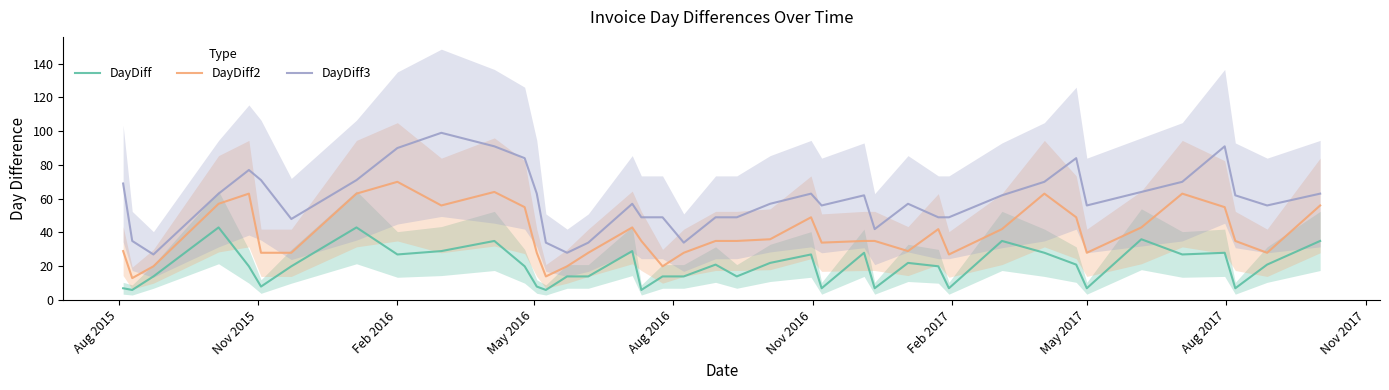

True or false: DayDiff and DayDiff3 intersect in this chart.

False